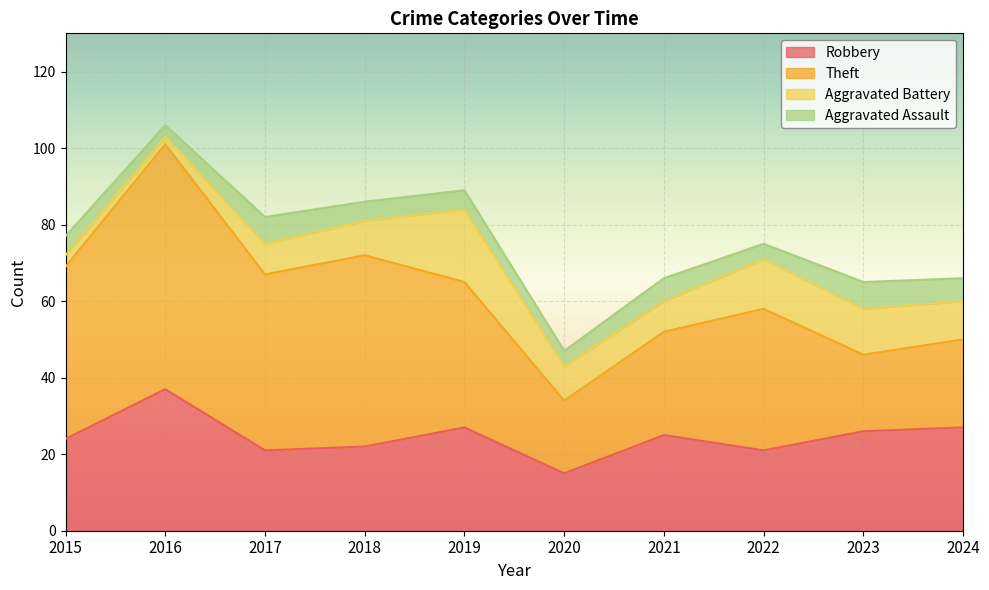

Between 2018 and 2021, which series saw the biggest shift?

Theft